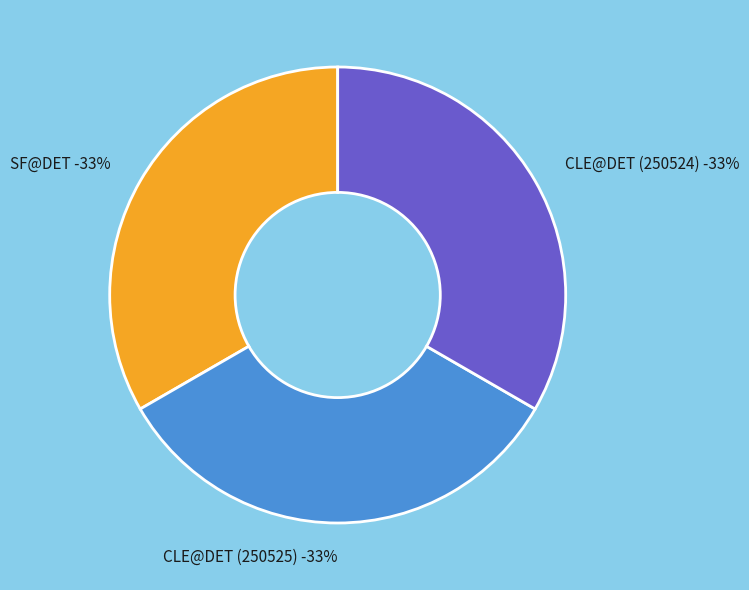

How many slices are in this pie chart?

3